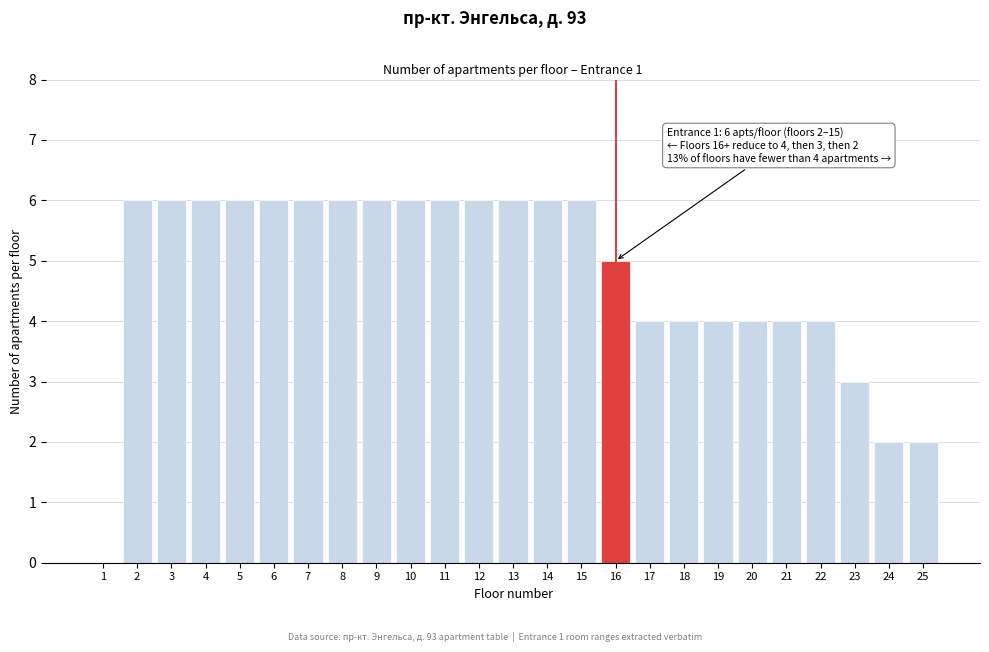

Reading left to right, what are all the values shown in this chart?

1=0	2=6	3=6	4=6	5=6	6=6	7=6	8=6	9=6	10=6	11=6	12=6	13=6	14=6	15=6	16=5	17=4	18=4	19=4	20=4	21=4	22=4	23=3	24=2	25=2